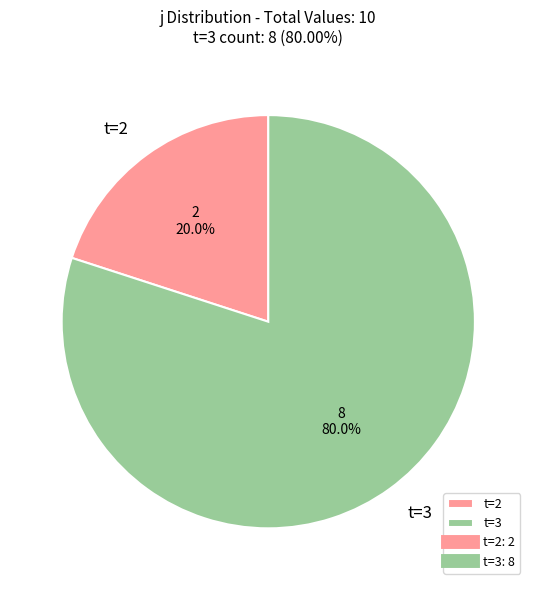

Rank the categories by value from lowest to highest.

t=2, t=3